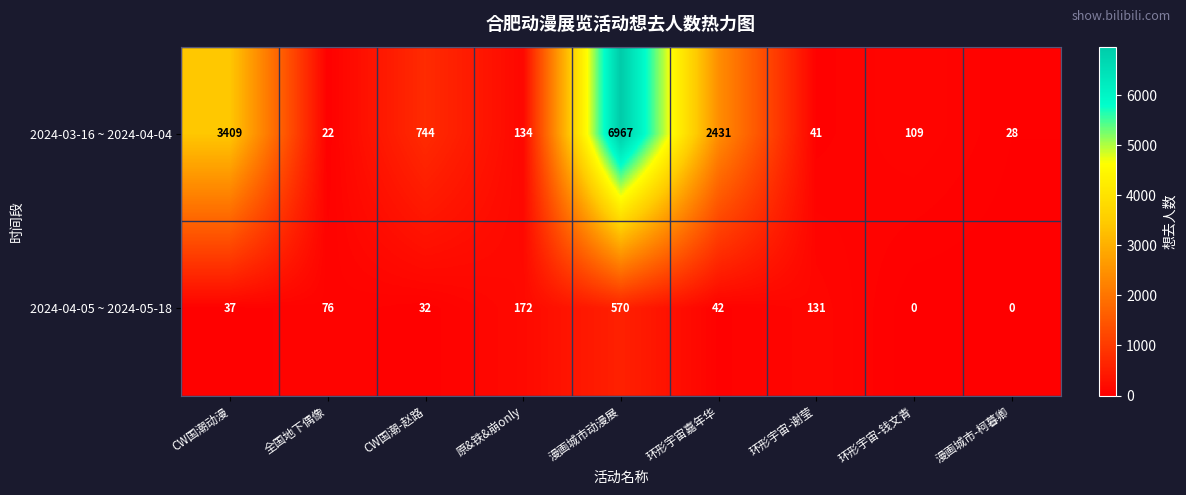

What is the difference between the highest and lowest values at 原&铁&崩only?

38